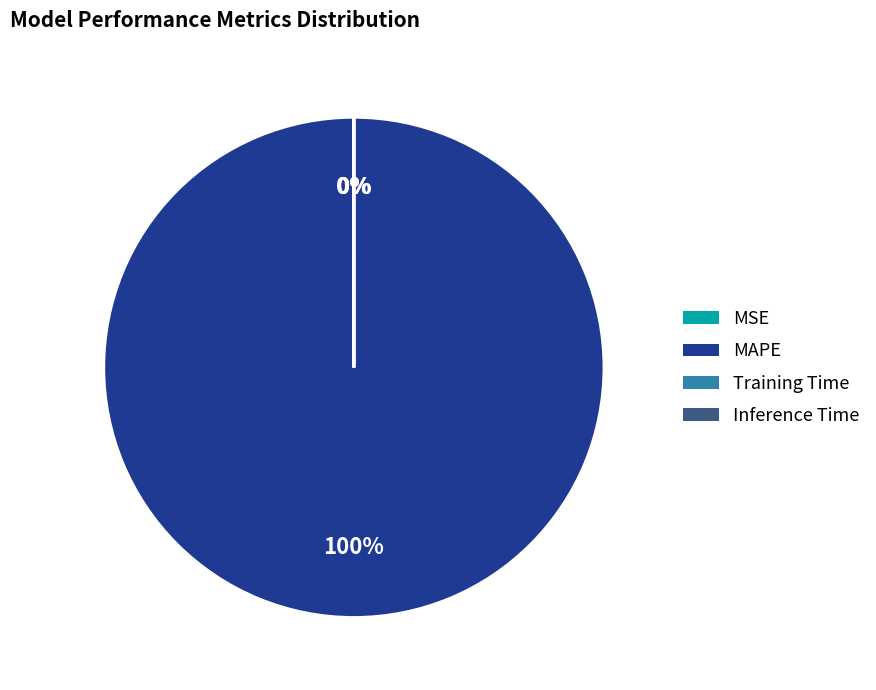

To the nearest percent, what is the difference between the largest and smallest slice percentages?

100%